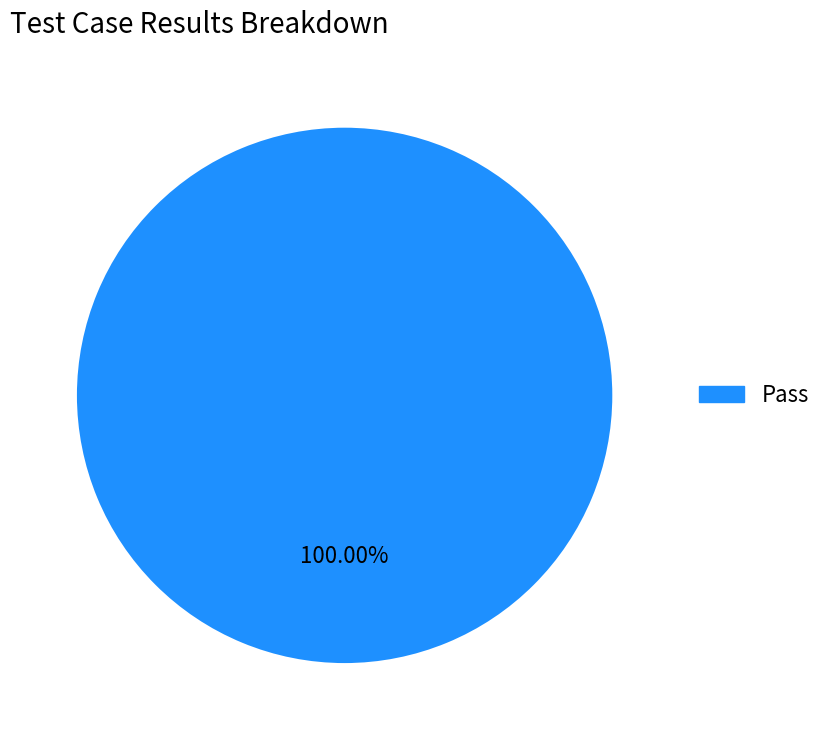

How many segments does this pie chart have?

1